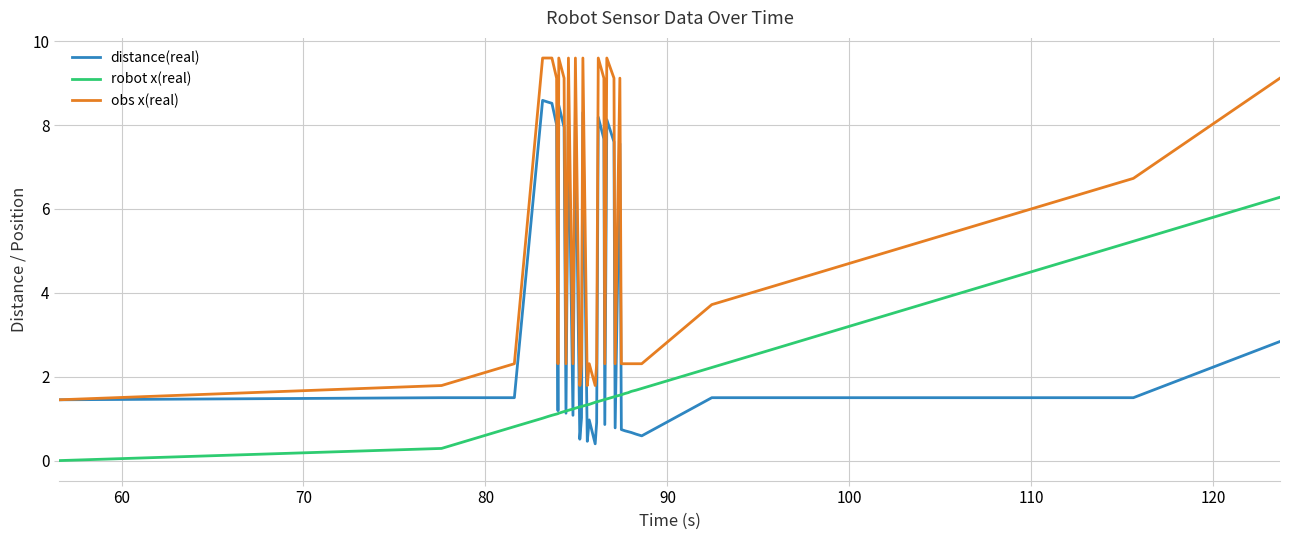

True or false: obs x(real) has more than 2 interior local peaks.

True